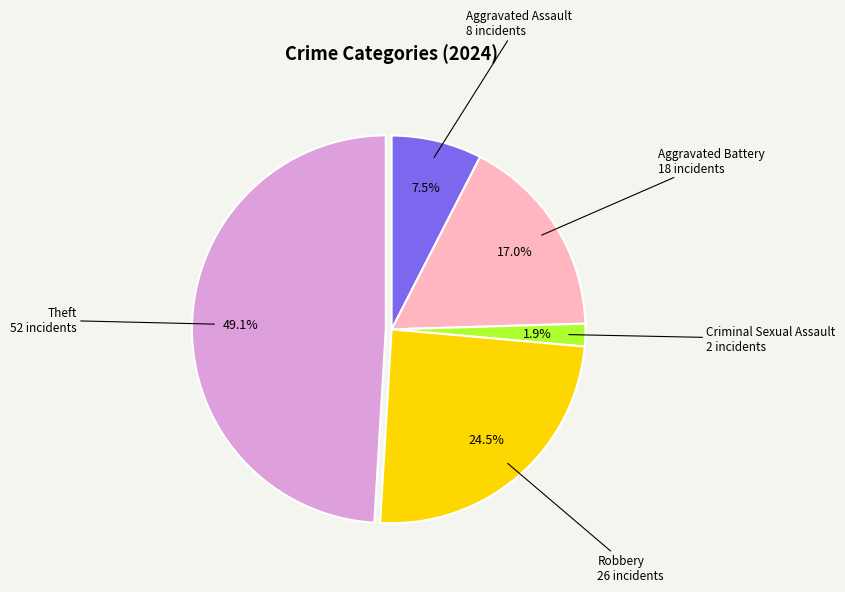

Does any single category account for the majority?

No